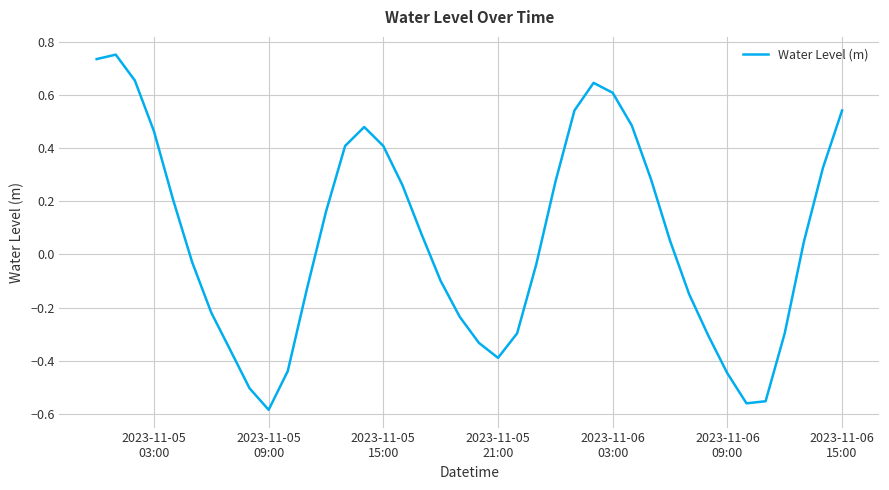

What is the value of the 40th point from the left?

0.5